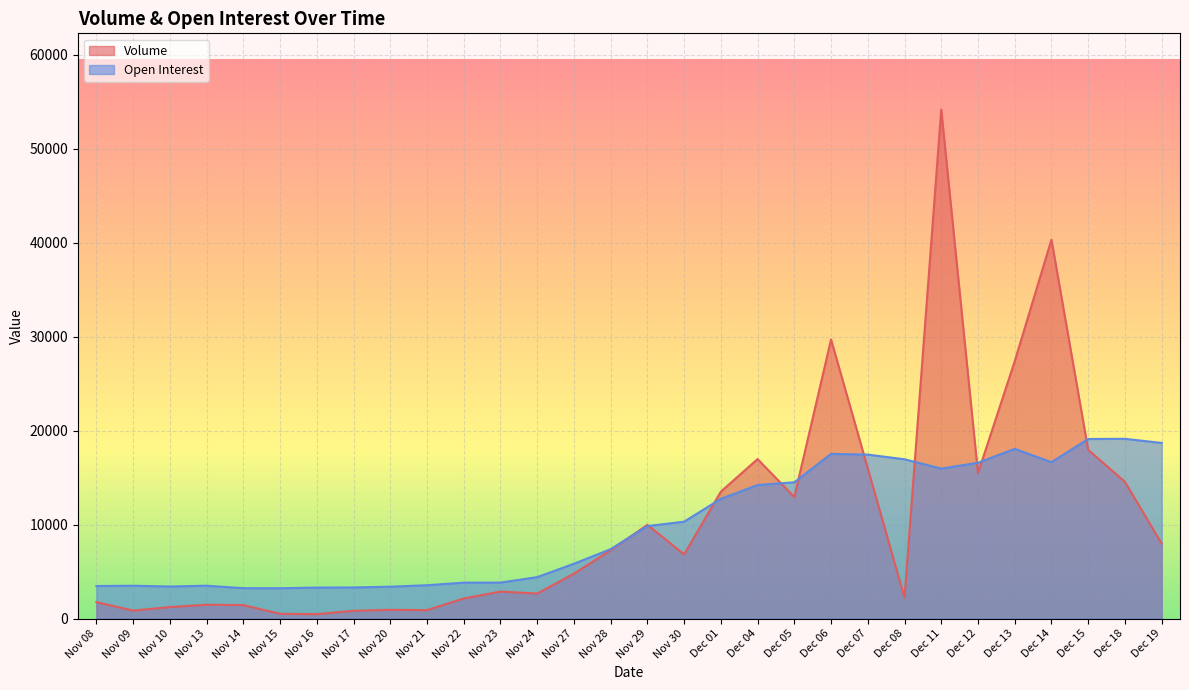

Which series has the largest total across all categories?

Volume